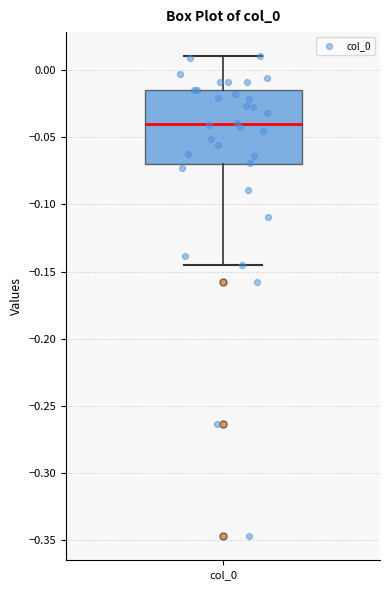

Where does the median line of the box for col_0 sit on the y-axis? The values are not printed on the chart, so give them approximately, as read against the axis.

-0.040